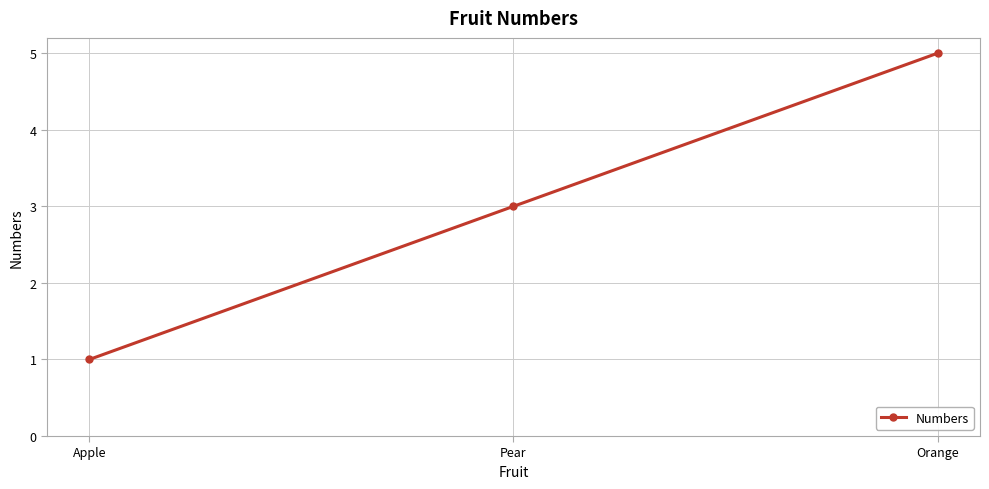

Rank the categories by value from lowest to highest.

Apple, Pear, Orange